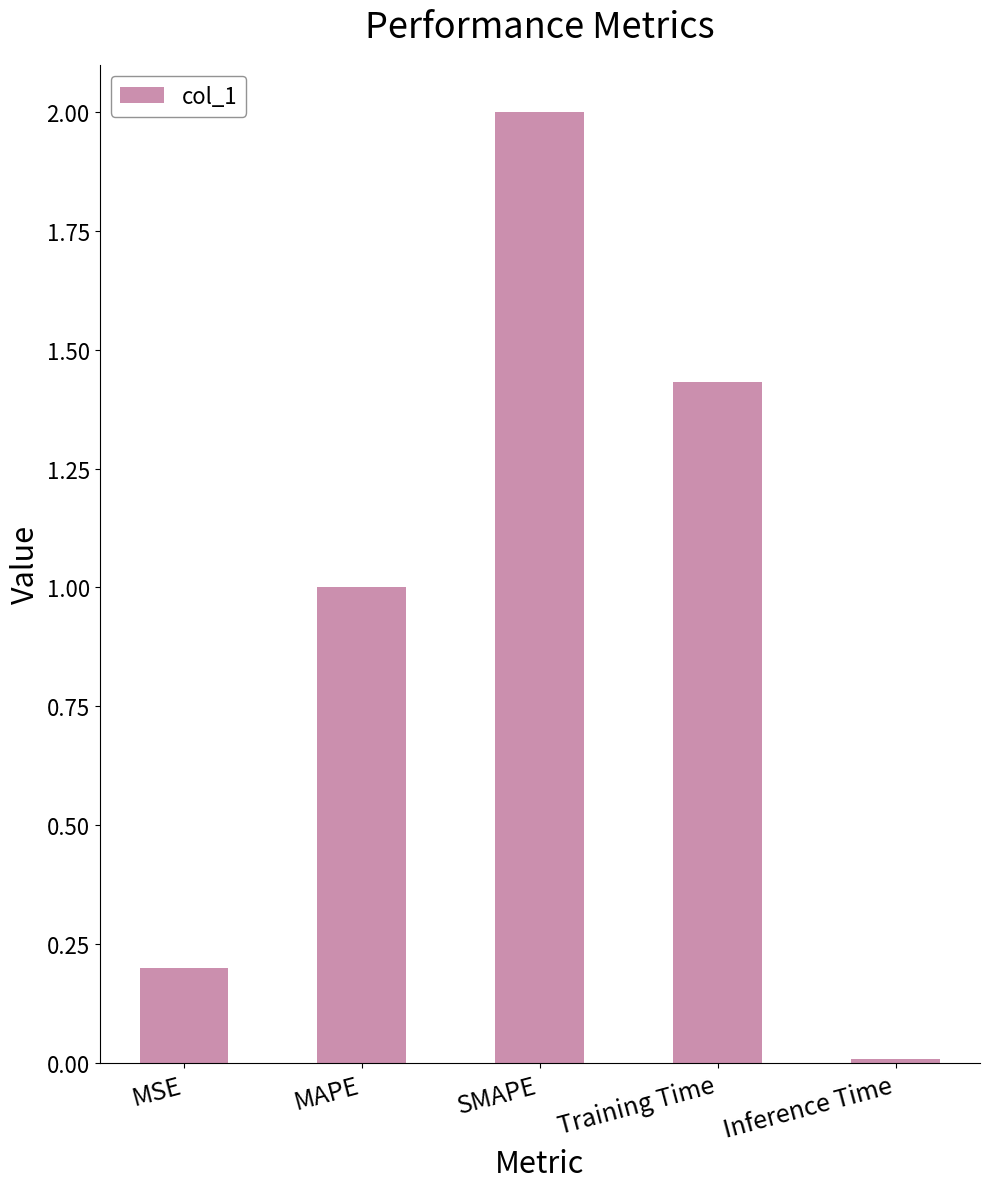

True or false: the data shows 1.0 at MAPE.

True